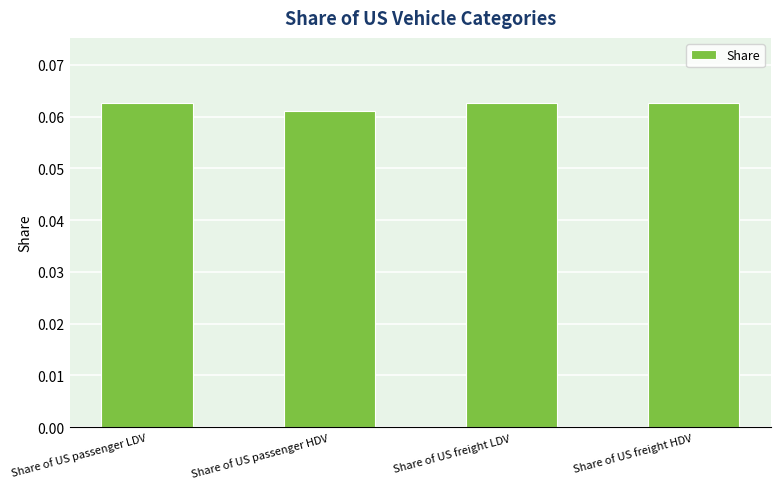

Count the values in the range 0 to 1.

4